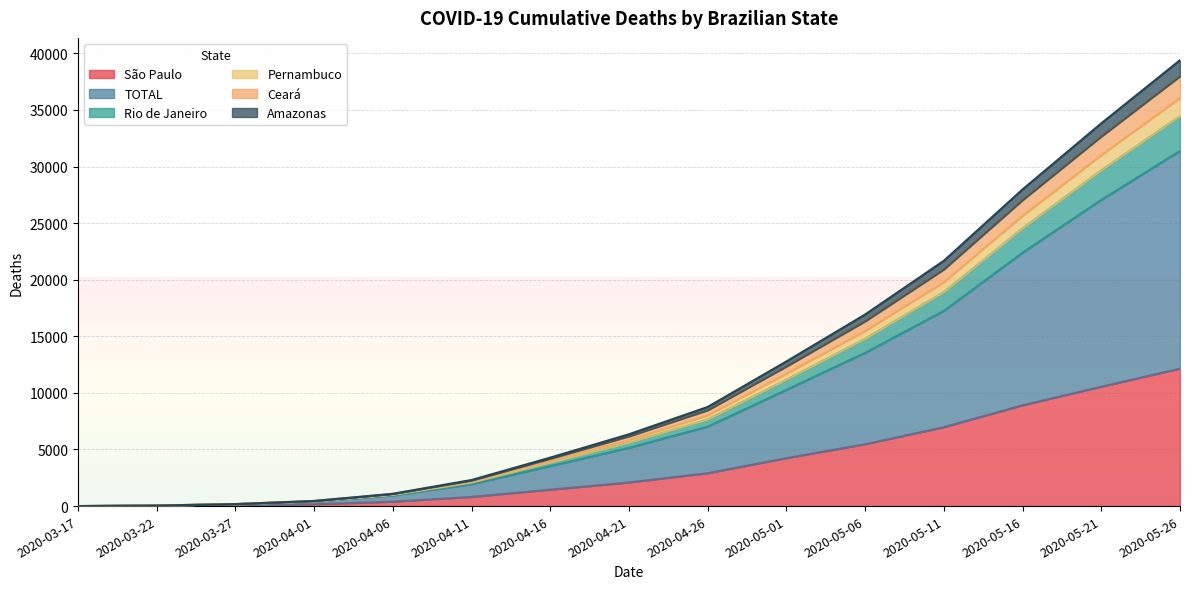

Does the chart display data point markers on the line(s)?

No